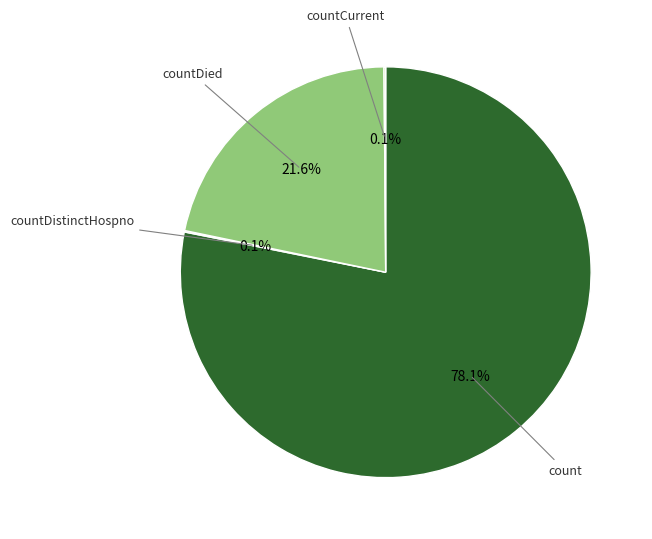

Does any single category account for the majority?

Yes